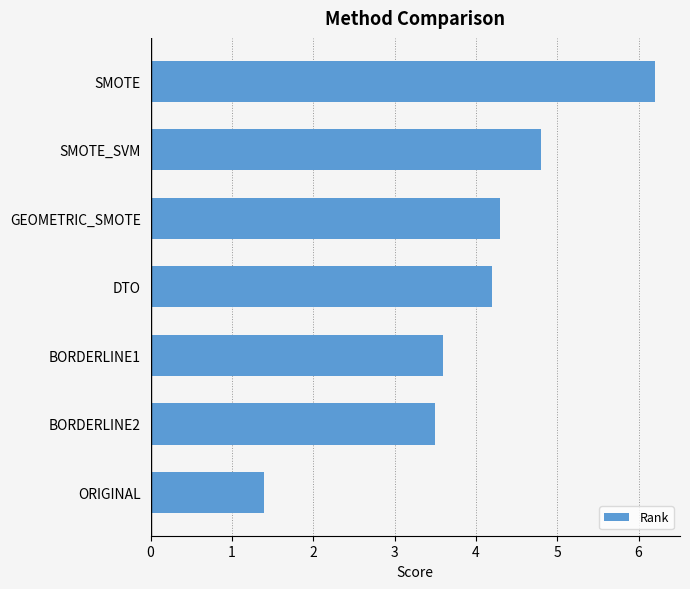

How many categories are shown in the chart?

7